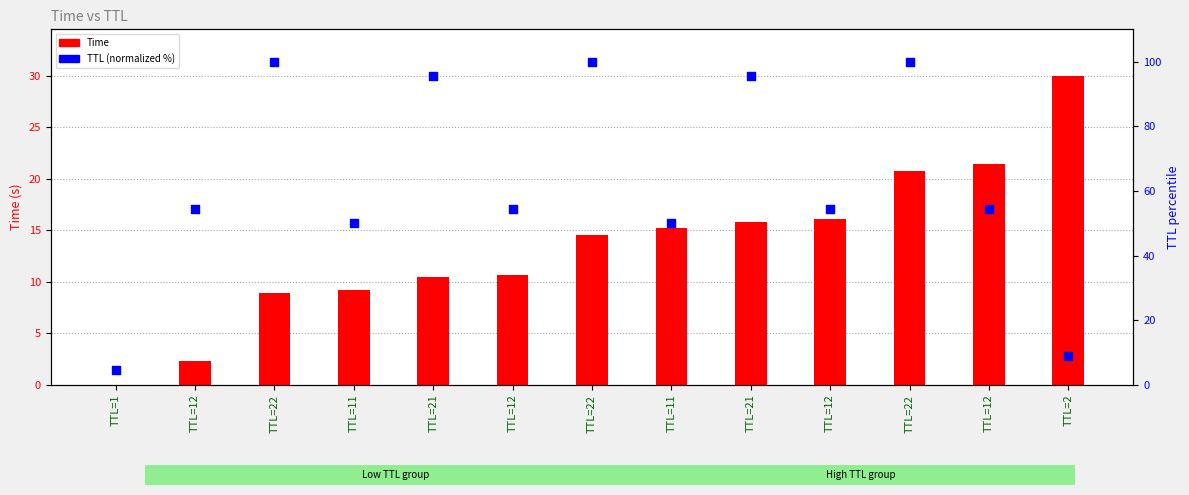

Is the value of Time at TTL=12 greater than the value of TTL (normalized %) at TTL=2?

No